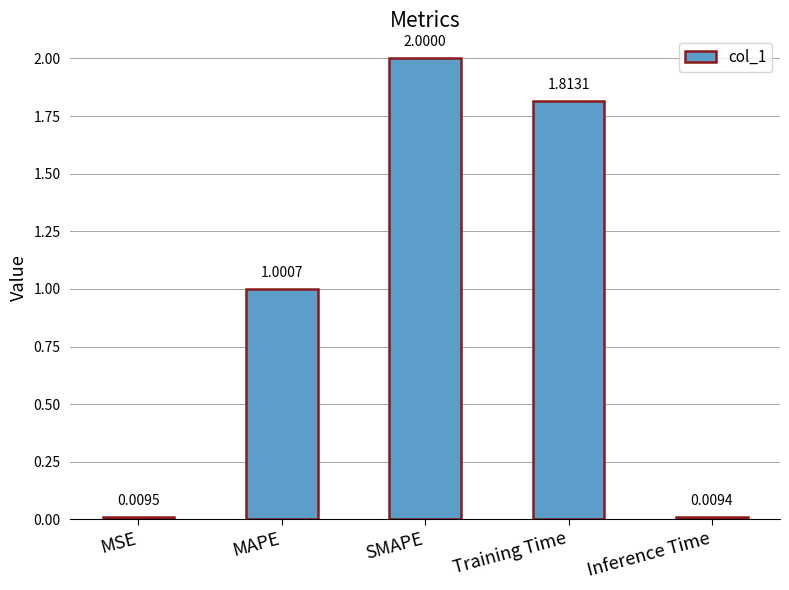

What is the label of the 2nd bar from the left?

MAPE